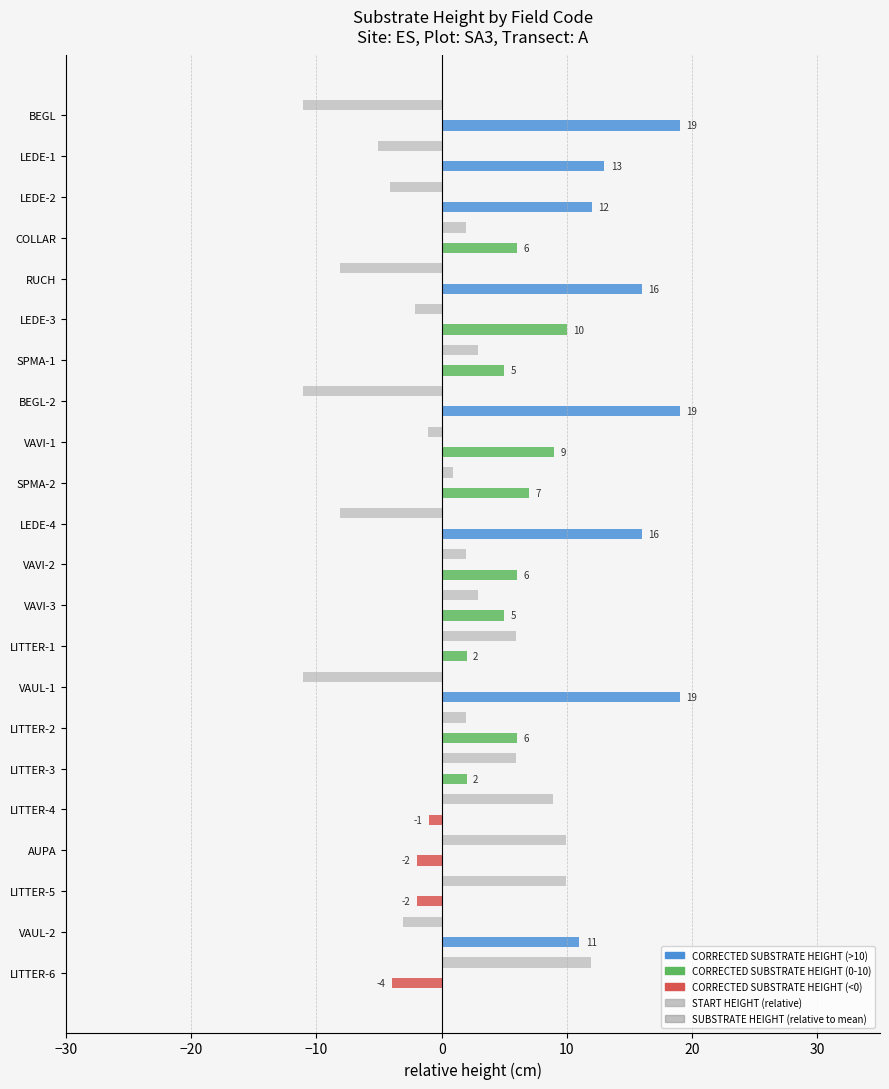

What is the minimum value shown in the chart?

-11.1